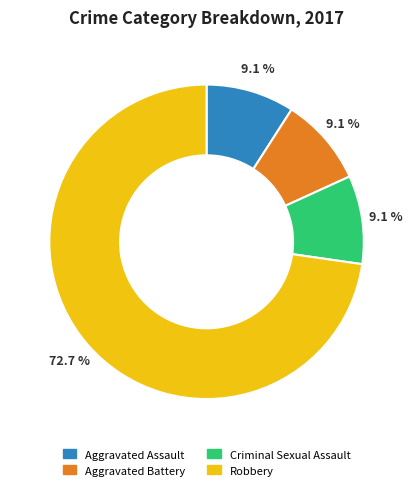

Is there a majority slice in this chart?

Yes